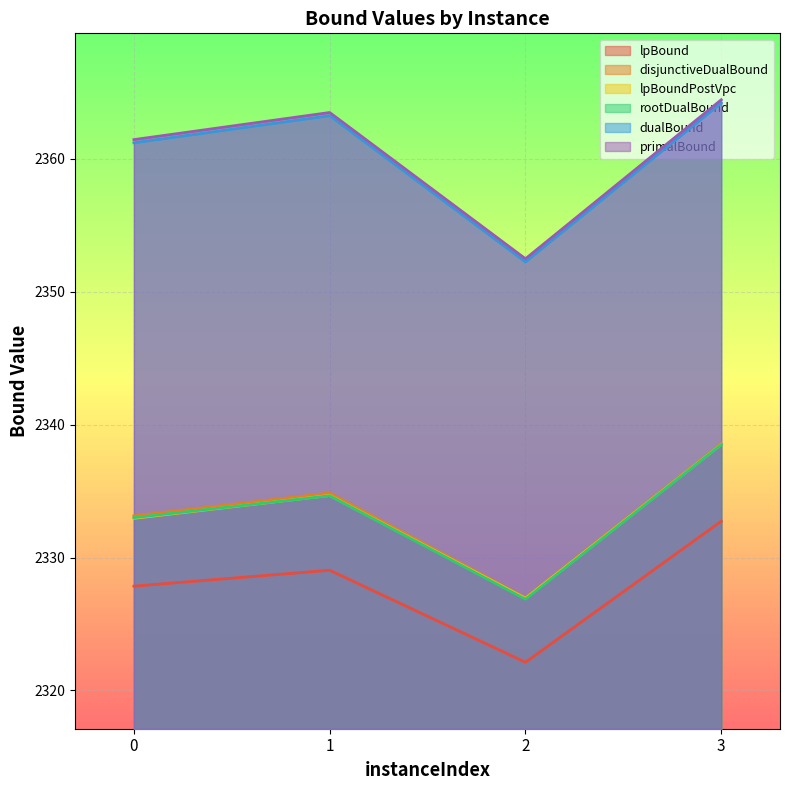

How many data points in lpBoundPostVpc are above 2334?

2